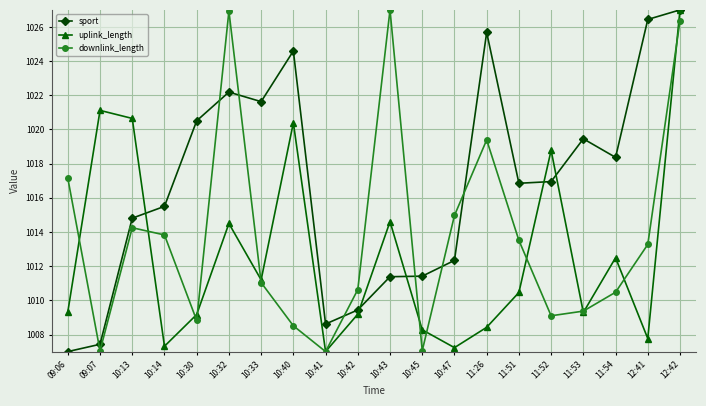

What is the total value across all series at 10:41?

3022.6